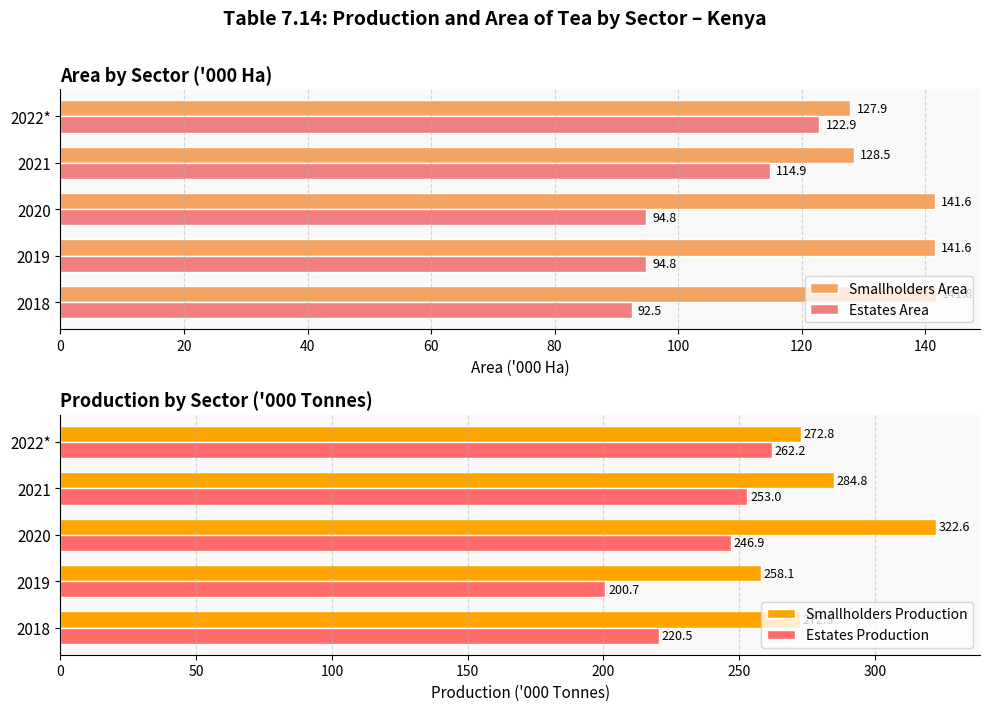

Is it true that Estates Area equals 122.0 at 2018?

False